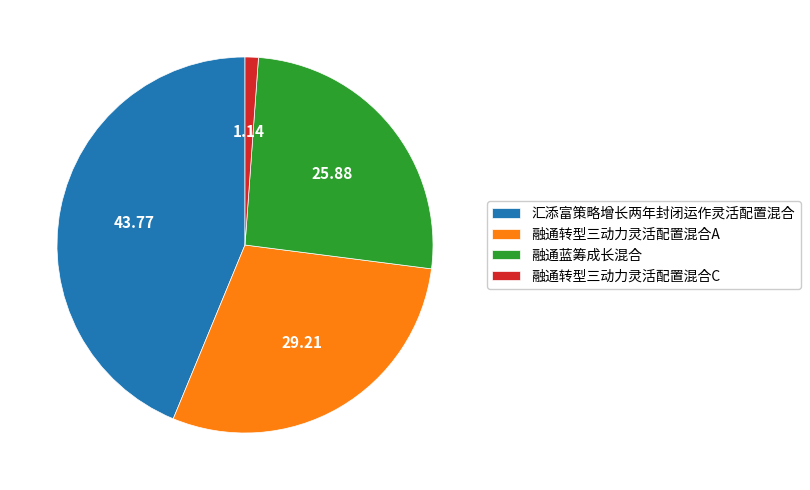

Is the sum of 融通蓝筹成长混合 and 汇添富策略增长两年封闭运作灵活配置混合 greater than half?

Yes